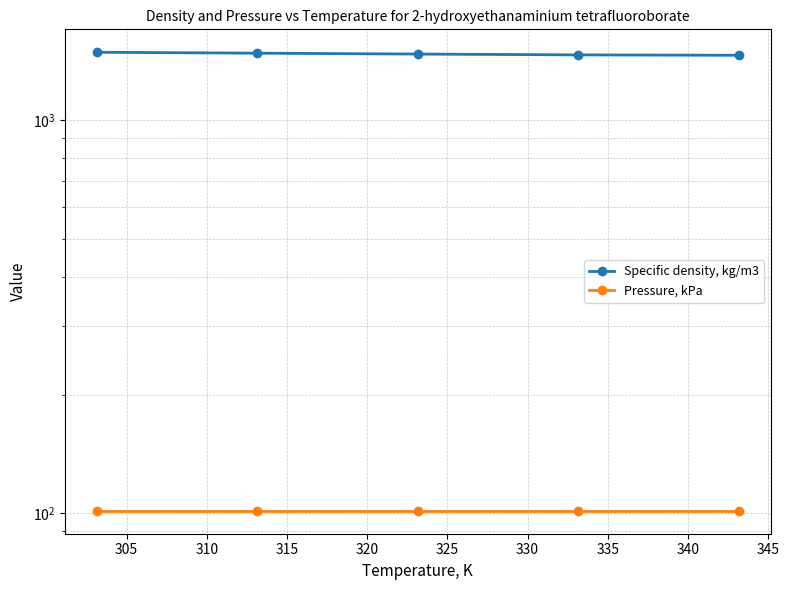

Which has a higher value, 315 or 305?

305